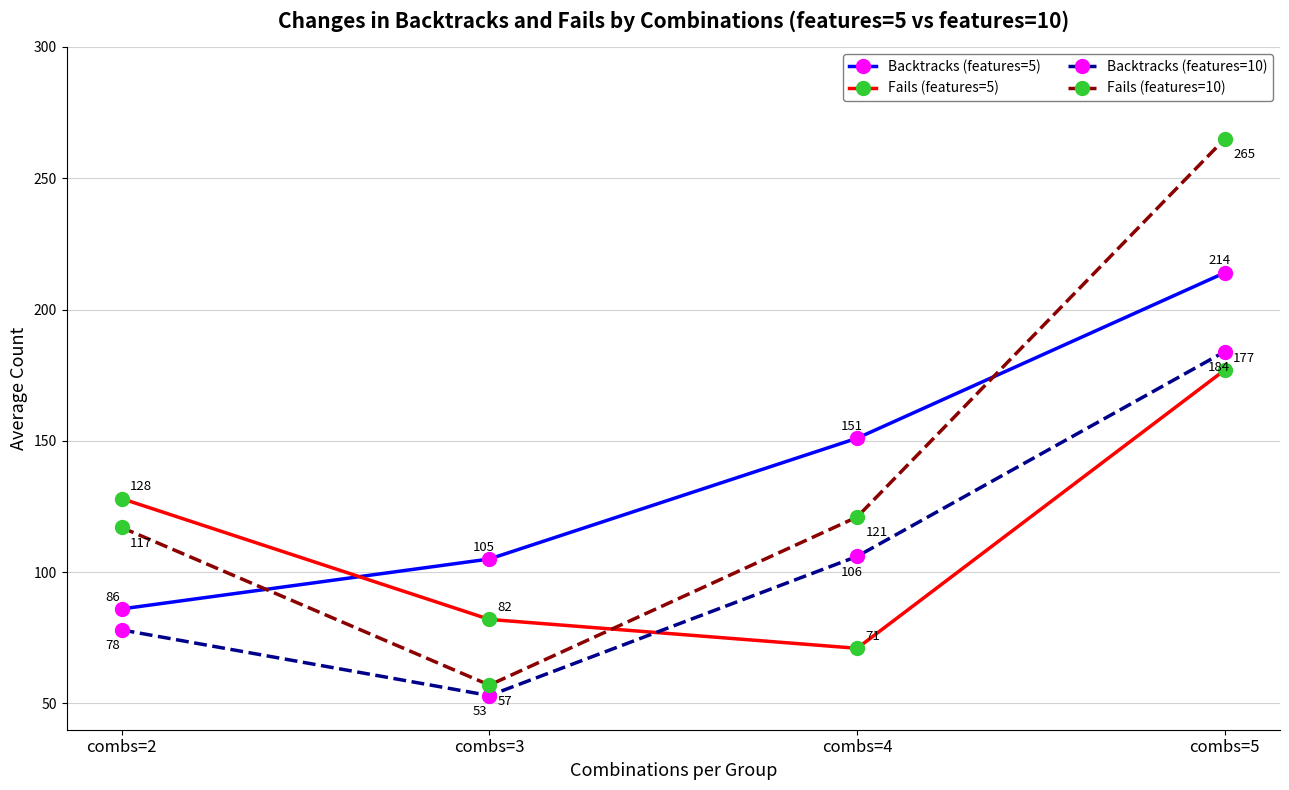

Which series changed the most between combs=2 and combs=3?

Fails (features=10)